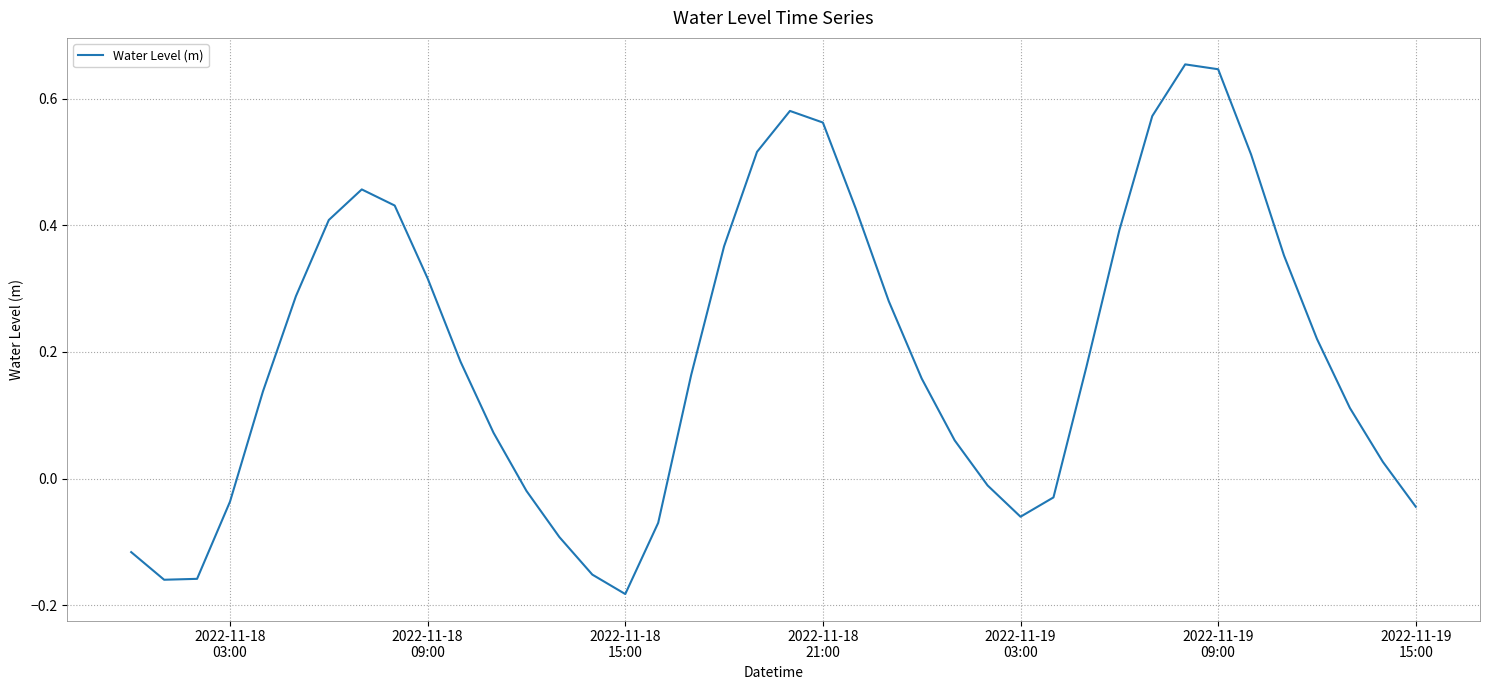

What is the sum of all values?

7.9